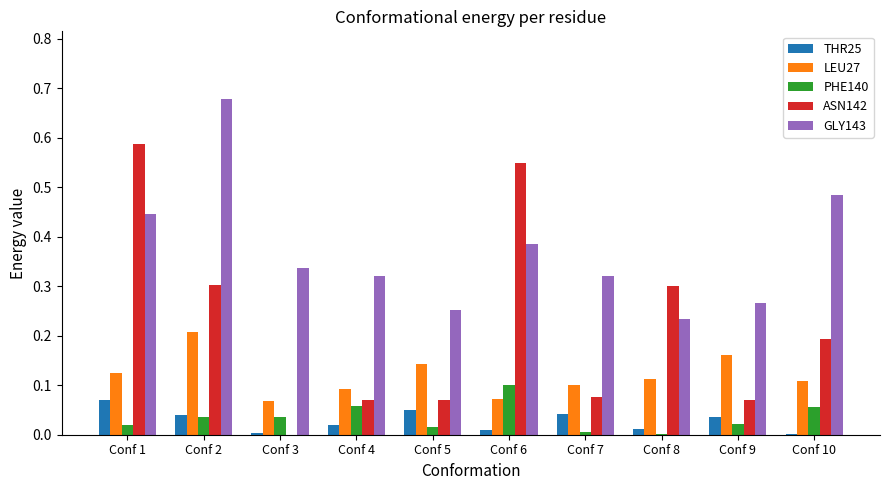

True or false: GLY143 has a value of 0.3 at Conf 3.

True